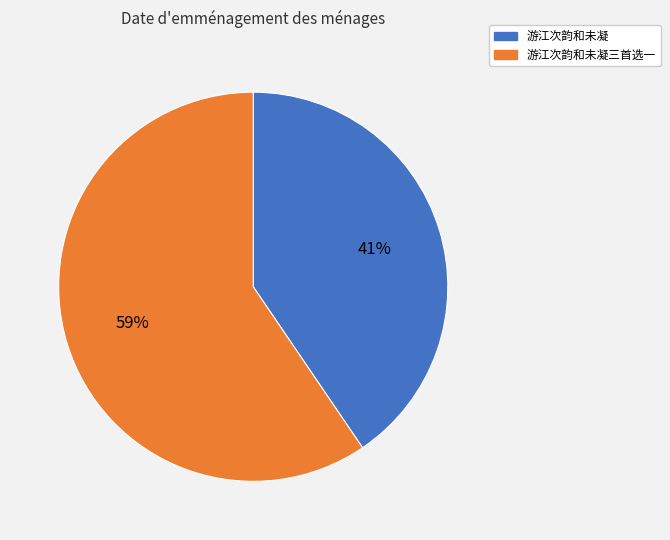

How many segments does this pie chart have?

2